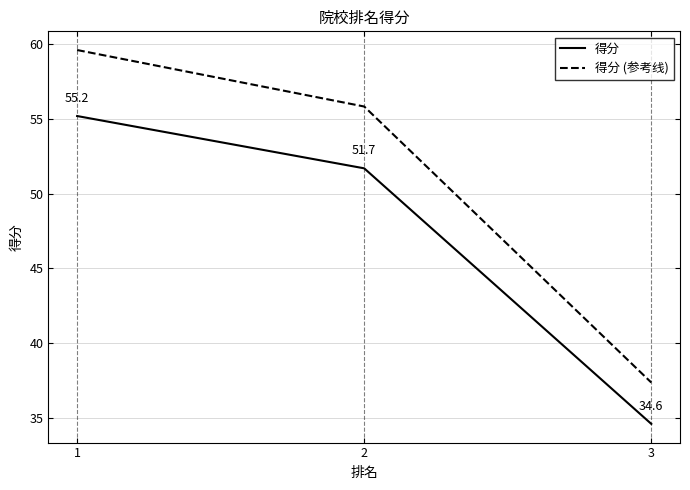

Which series has the largest total across all categories?

得分 (参考线)